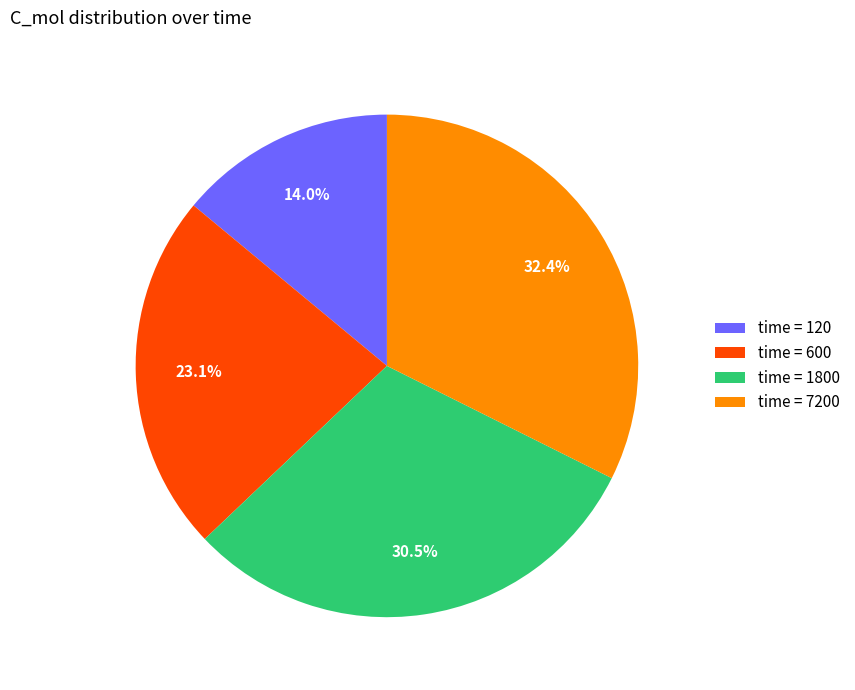

What is the ratio of the value at time = 120 to the value at time = 1800?

0.5